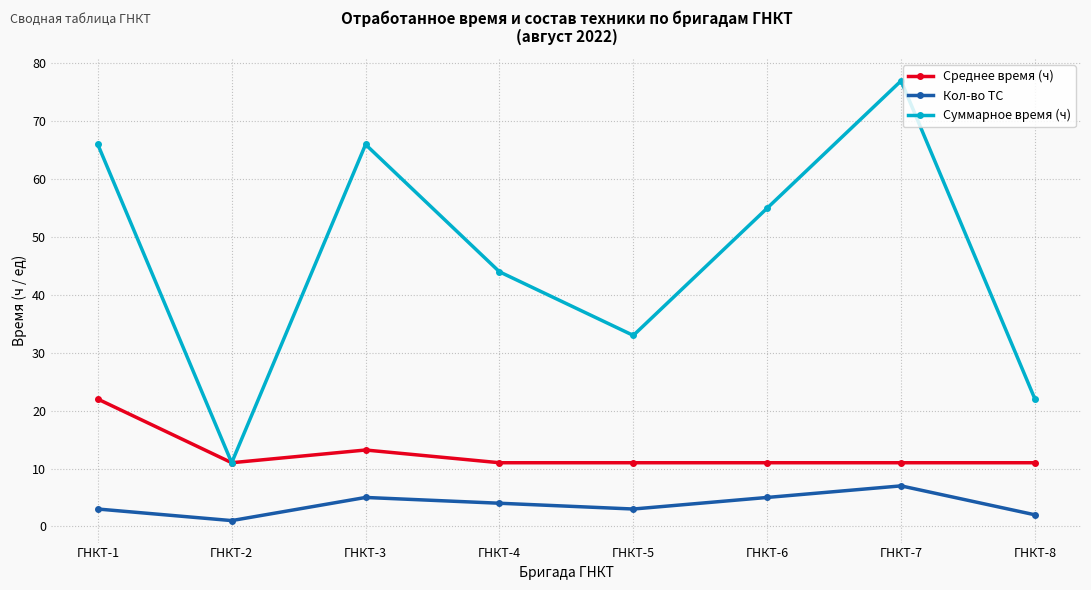

List the series in order of their peak value, highest first.

Суммарное время (ч), Среднее время (ч), Кол-во ТС